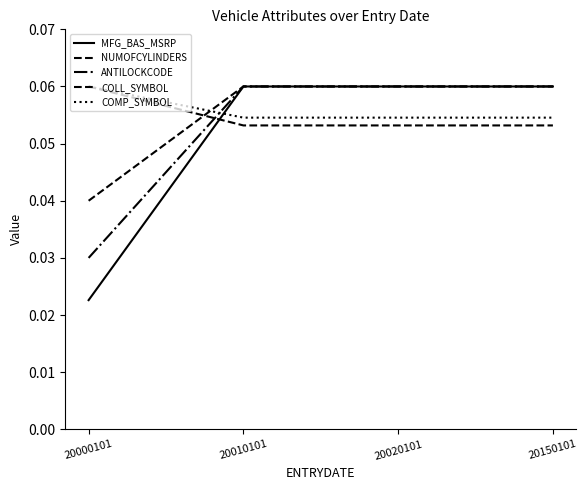

How many lines are shown in the chart?

5